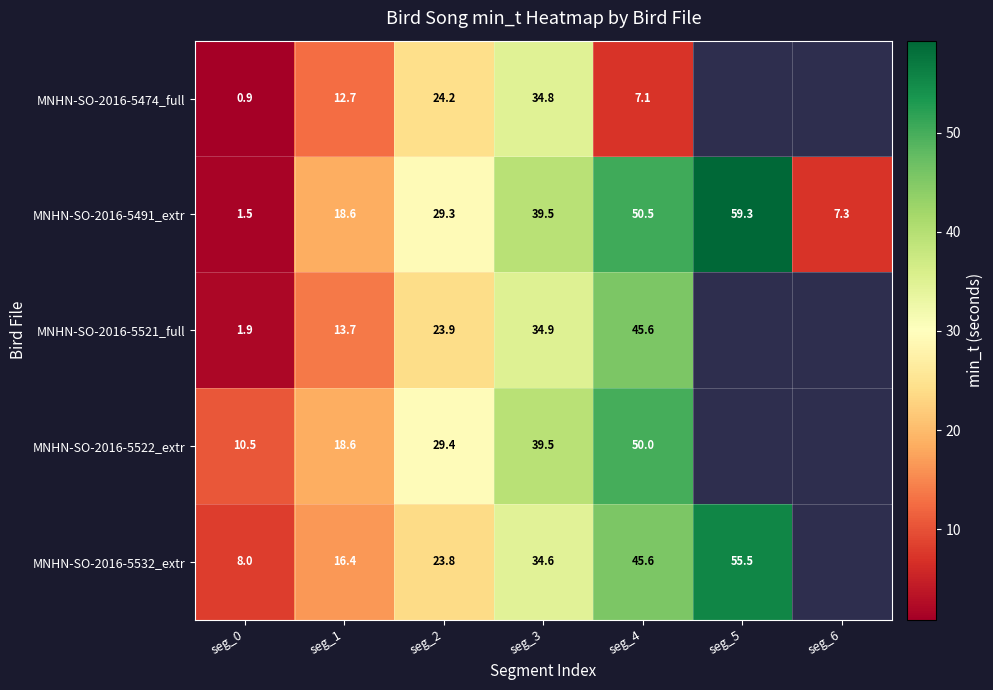

What is the lowest value of the MNHN-SO-2016-5491_extr series?

1.5